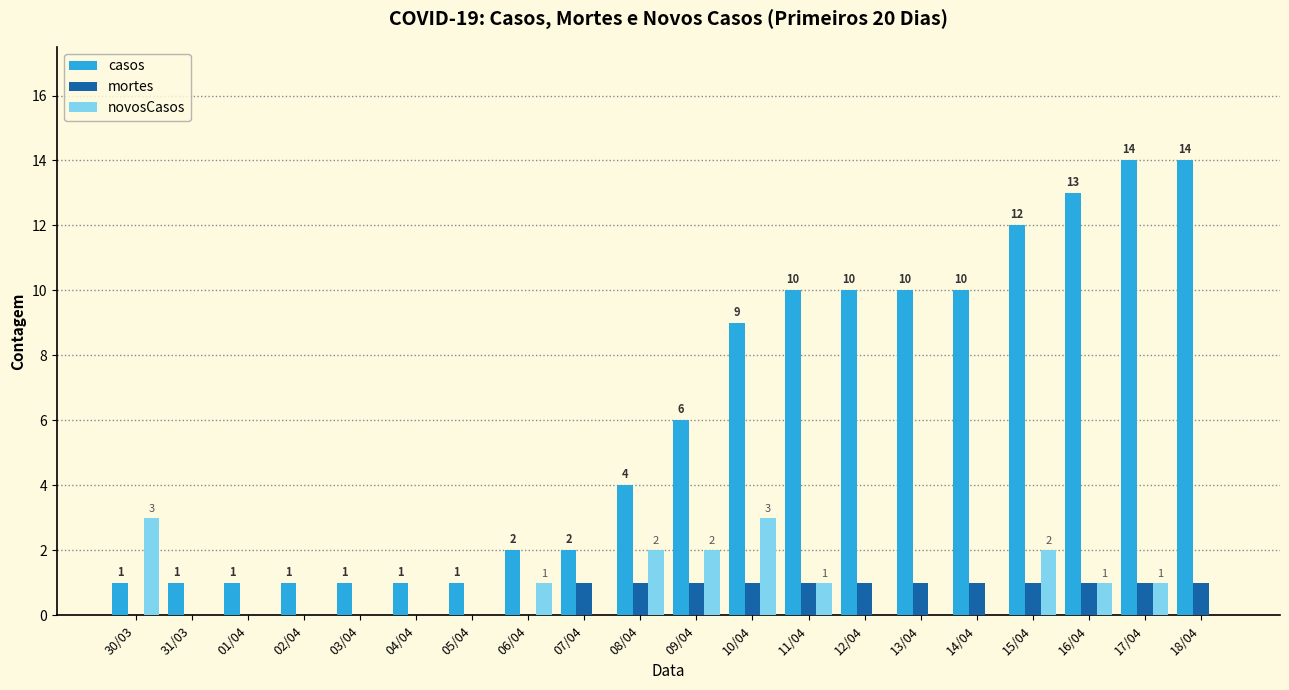

Reading left to right, what are all the values shown in this chart?

casos: 30/03=1	31/03=1	01/04=1	02/04=1	03/04=1	04/04=1	05/04=1	06/04=2	07/04=2	08/04=4	09/04=6	10/04=9	11/04=10	12/04=10	13/04=10	14/04=10	15/04=12	16/04=13	17/04=14	18/04=14
mortes: 30/03=0	31/03=0	01/04=0	02/04=0	03/04=0	04/04=0	05/04=0	06/04=0	07/04=1	08/04=1	09/04=1	10/04=1	11/04=1	12/04=1	13/04=1	14/04=1	15/04=1	16/04=1	17/04=1	18/04=1
novosCasos: 30/03=3	31/03=0	01/04=0	02/04=0	03/04=0	04/04=0	05/04=0	06/04=1	07/04=0	08/04=2	09/04=2	10/04=3	11/04=1	12/04=0	13/04=0	14/04=0	15/04=2	16/04=1	17/04=1	18/04=0